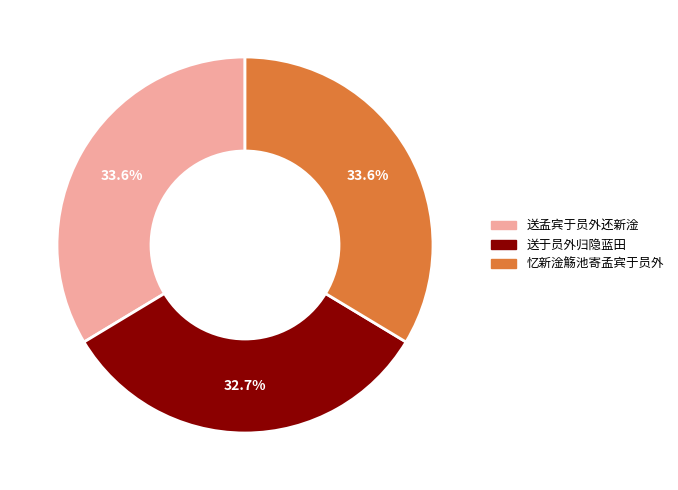

To the nearest percent, what is the difference between the largest and smallest slice percentages?

1%